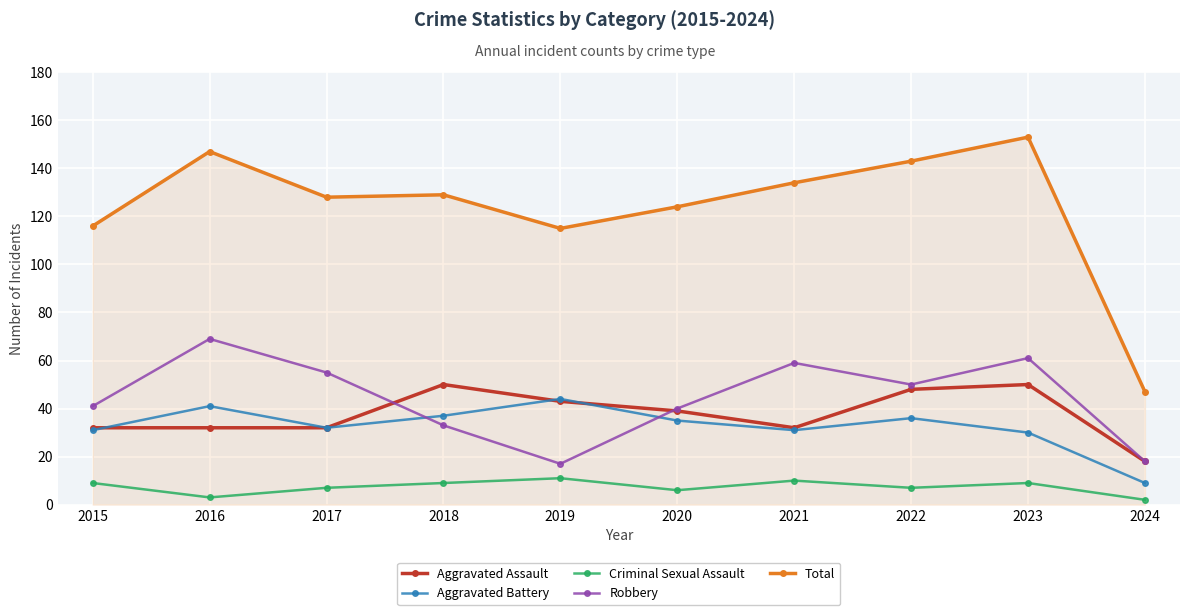

True or false: Robbery has a value of 66 at 2015.

False